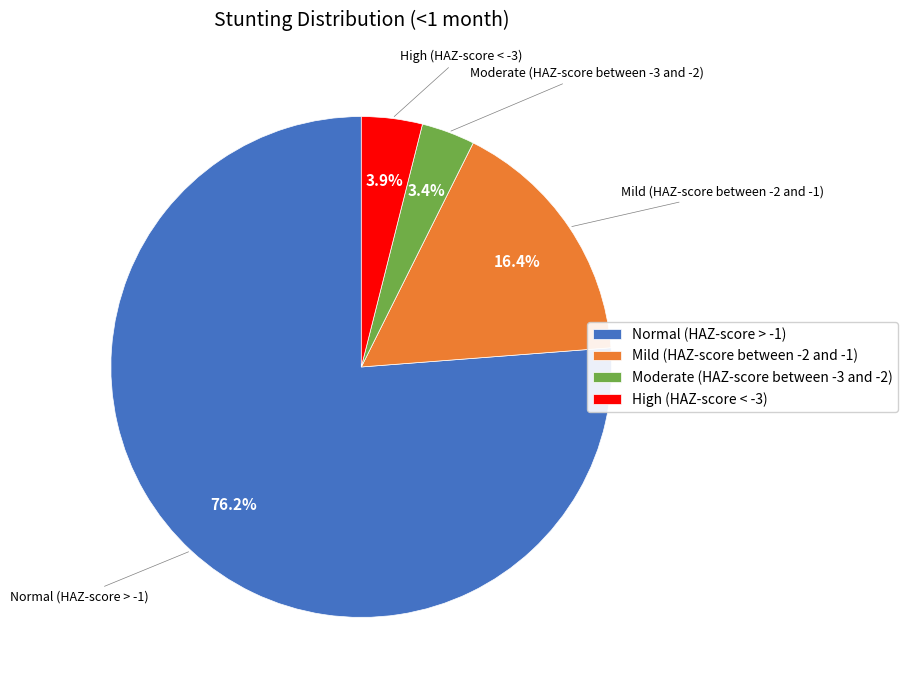

What is the largest slice in the pie chart?

Normal (HAZ-score > -1)